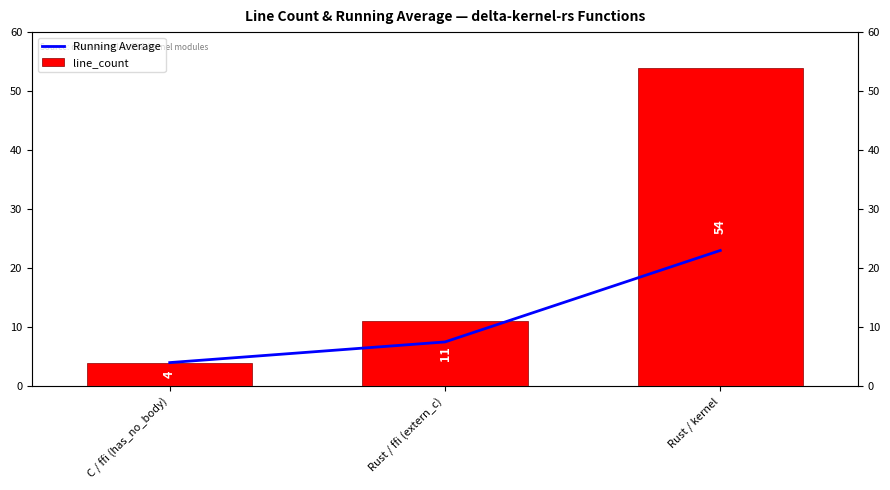

Between C / ffi (has_no_body) and Rust / kernel, which is larger?

Rust / kernel